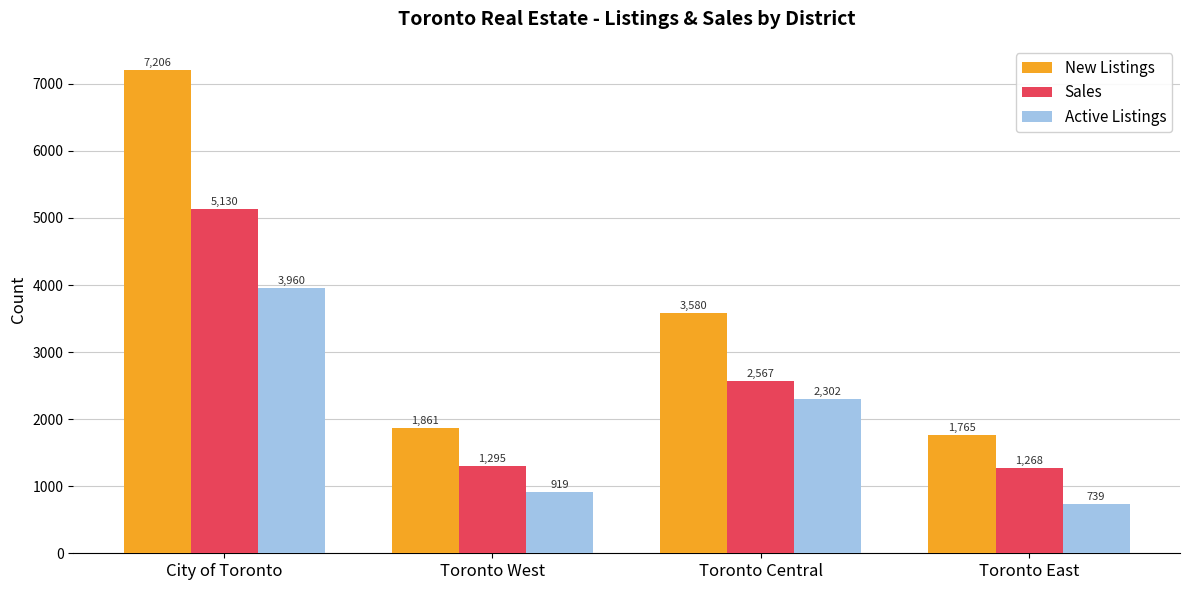

At City of Toronto, list the series in order from smallest to largest.

Active Listings, Sales, New Listings